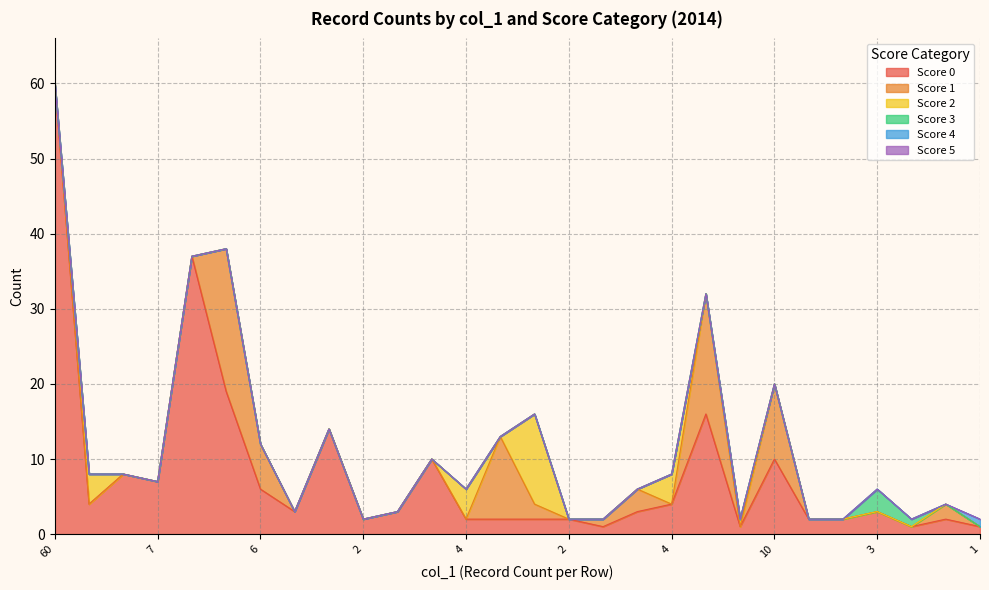

Between 3 and 3, which series saw the biggest shift?

1